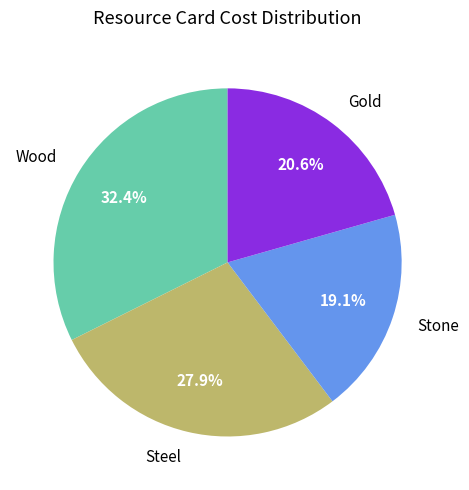

How many segments does this pie chart have?

4